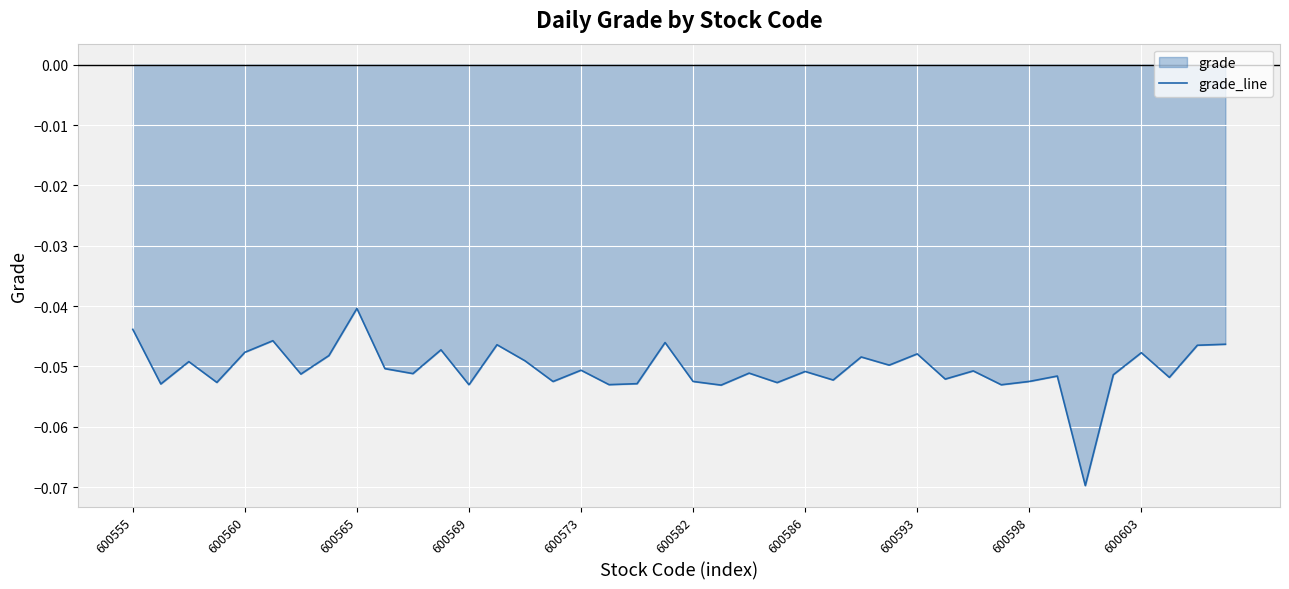

Which label corresponds to the smallest value in the chart?

34